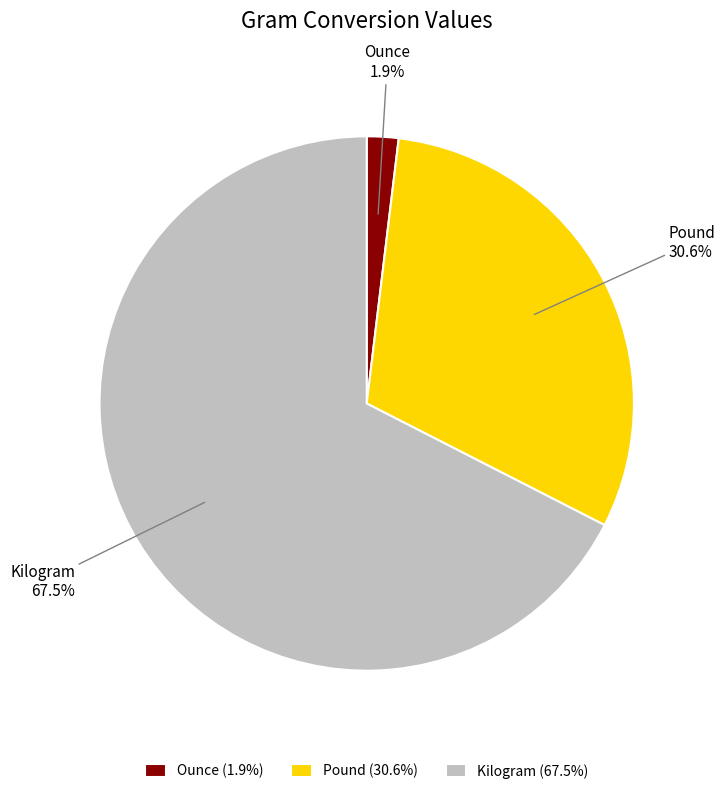

Count the number of slices in the pie.

3